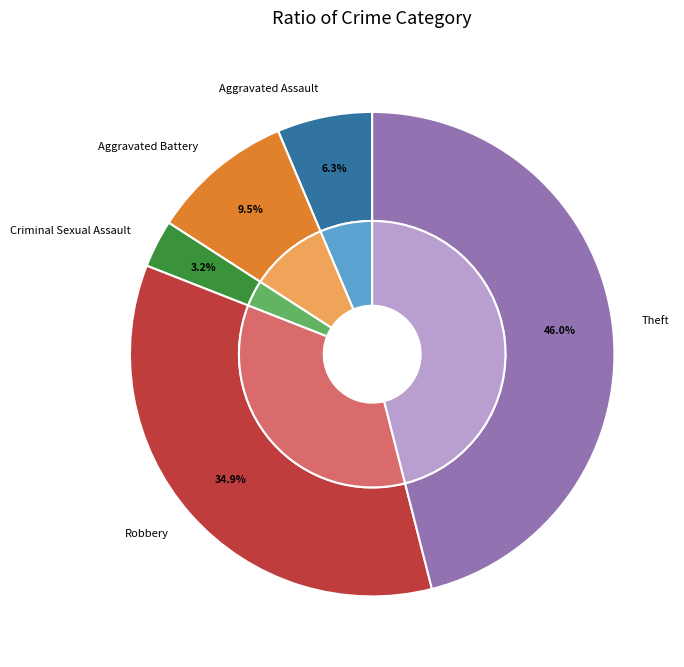

The Robbery slice represents 40% of the pie. True or false?

False